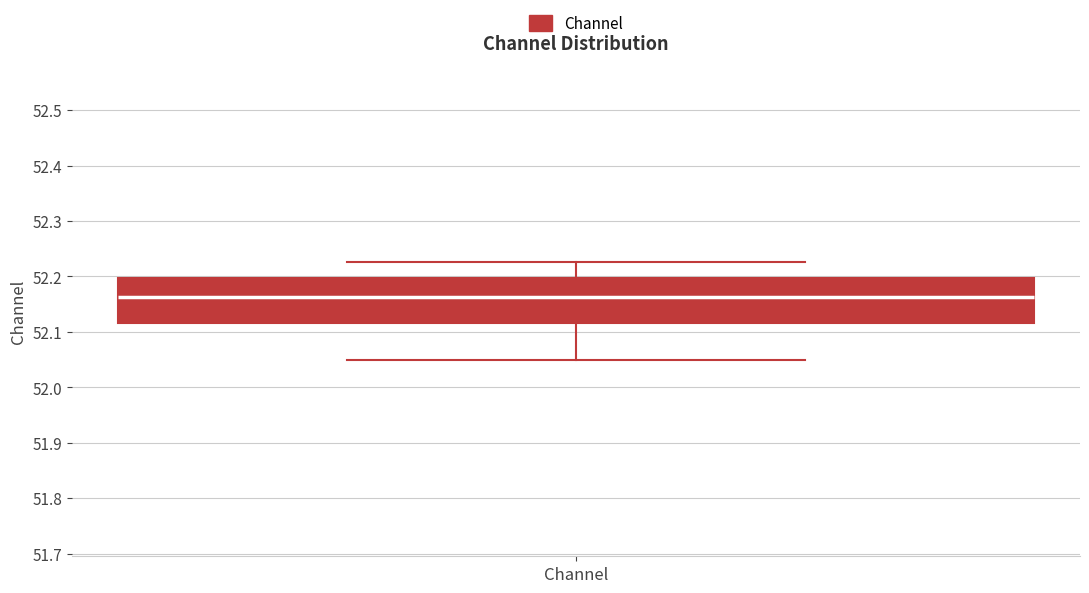

Read this box plot against the y-axis: the position of the median line, the range covered by the box, and the ends of both whiskers. The values are not printed on the chart, so give them approximately, as read against the axis.

median 52.16, box 52.12 to 52.20, whiskers 52.05 to 52.23